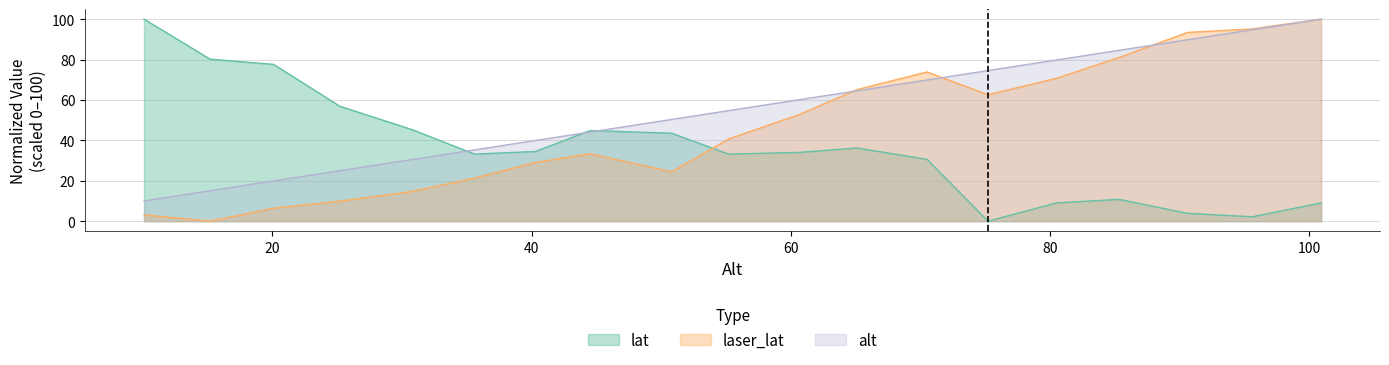

How many intersections are there between laser_lat and lat?

1